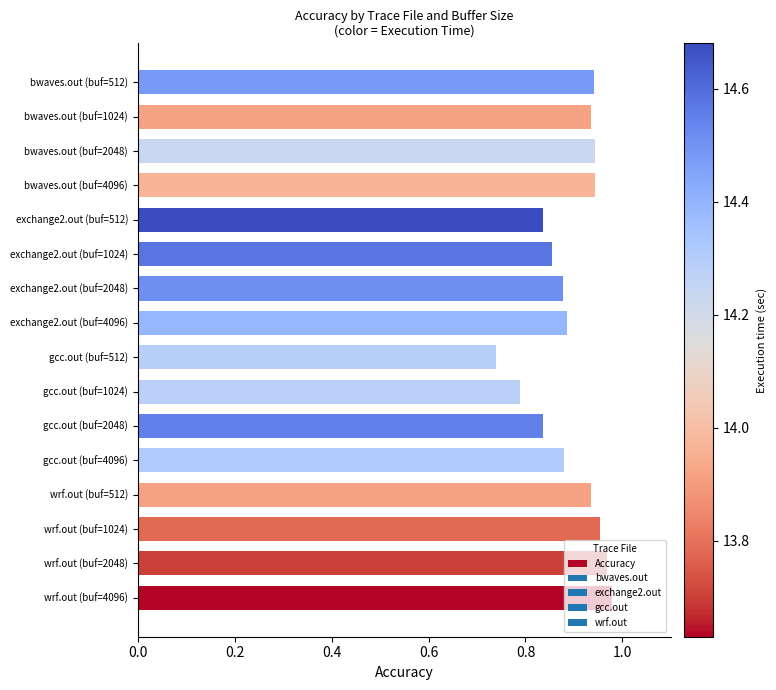

Between gcc.out (buf=512) and gcc.out (buf=2048), which is larger?

gcc.out (buf=2048)